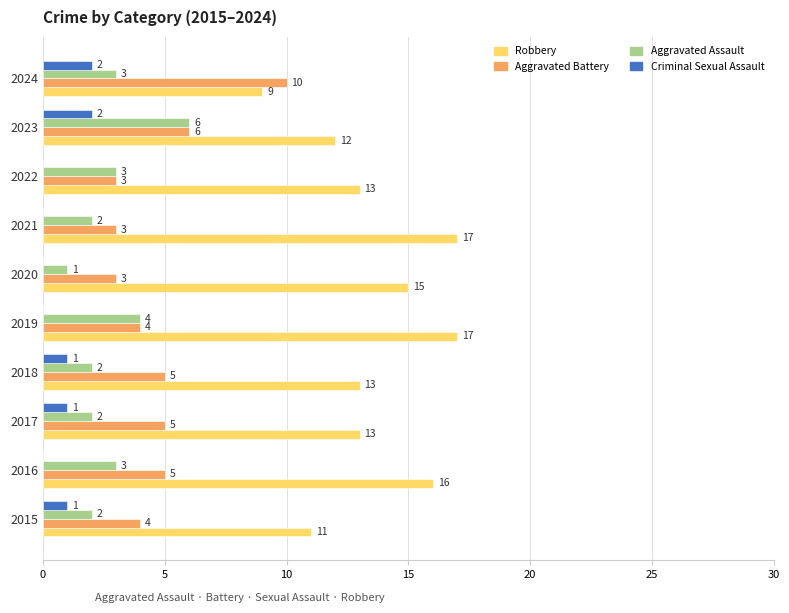

How many Aggravated Battery values are between 3 and 5?

8